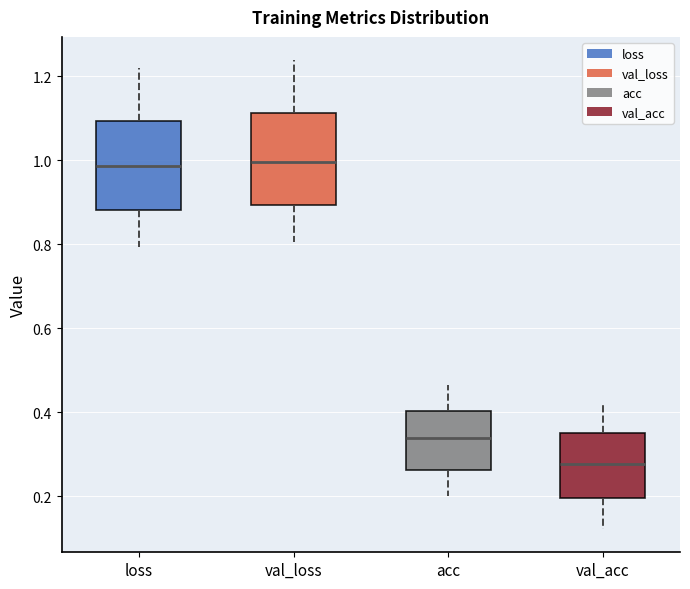

Reading left to right, read every box against the y-axis: the position of its median line, the range the box covers, and the ends of its whiskers. The values are not printed on the chart, so give them approximately, as read against the axis.

loss: median 0.98, box 0.88 to 1.10, whiskers 0.80 to 1.22
val_loss: median 1.00, box 0.90 to 1.12, whiskers 0.80 to 1.24
acc: median 0.34, box 0.26 to 0.40, whiskers 0.20 to 0.46
val_acc: median 0.28, box 0.20 to 0.36, whiskers 0.12 to 0.42